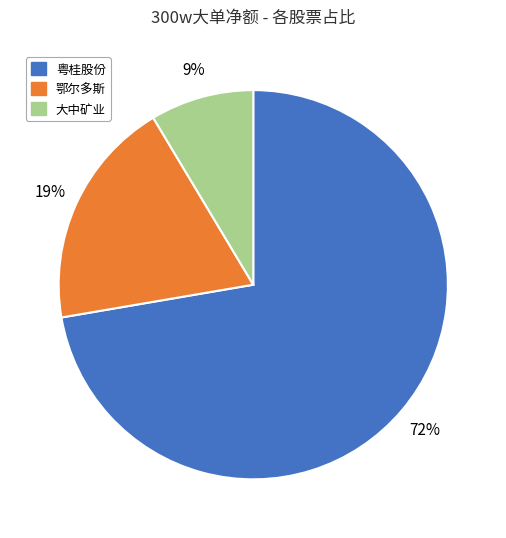

Is there a majority slice in this chart?

Yes